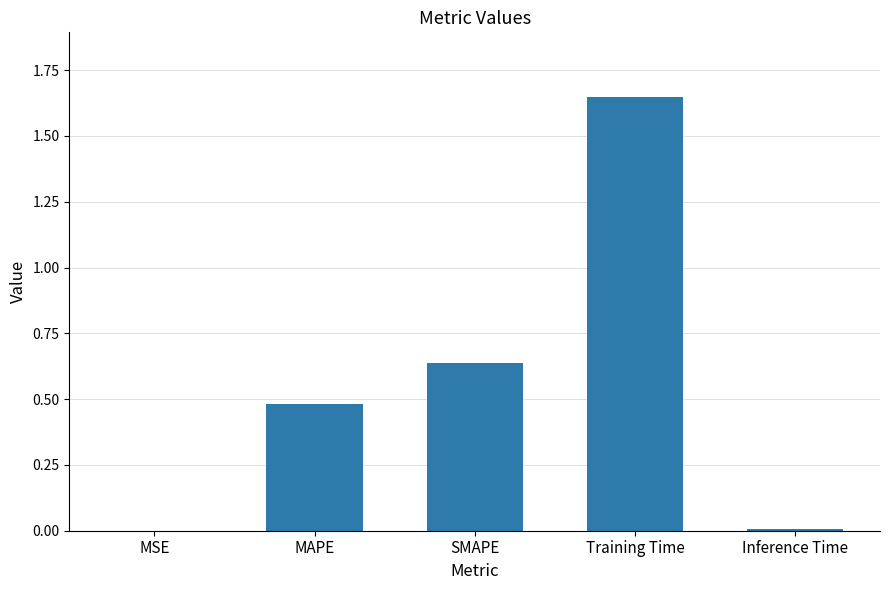

The value at MSE is 0.0. True or false?

True